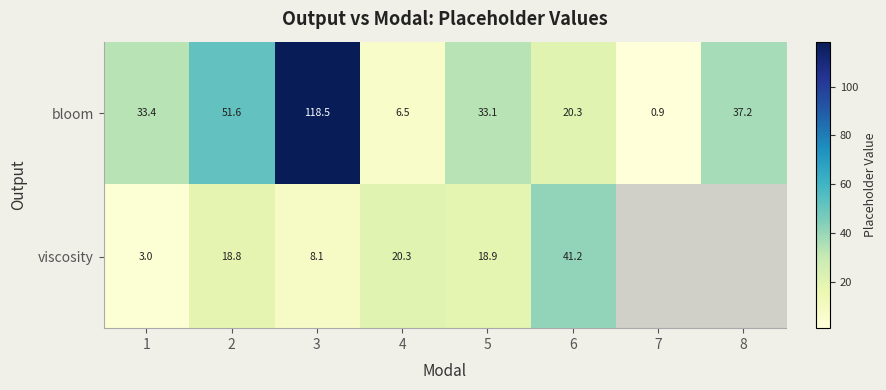

Read the bloom value at 4.

6.5